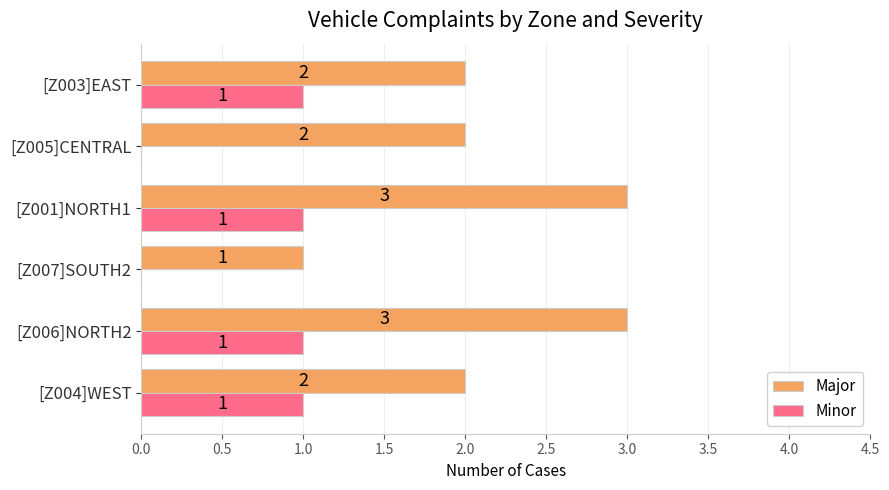

What is the sum of the Major values at [Z004]WEST and [Z007]SOUTH2?

3